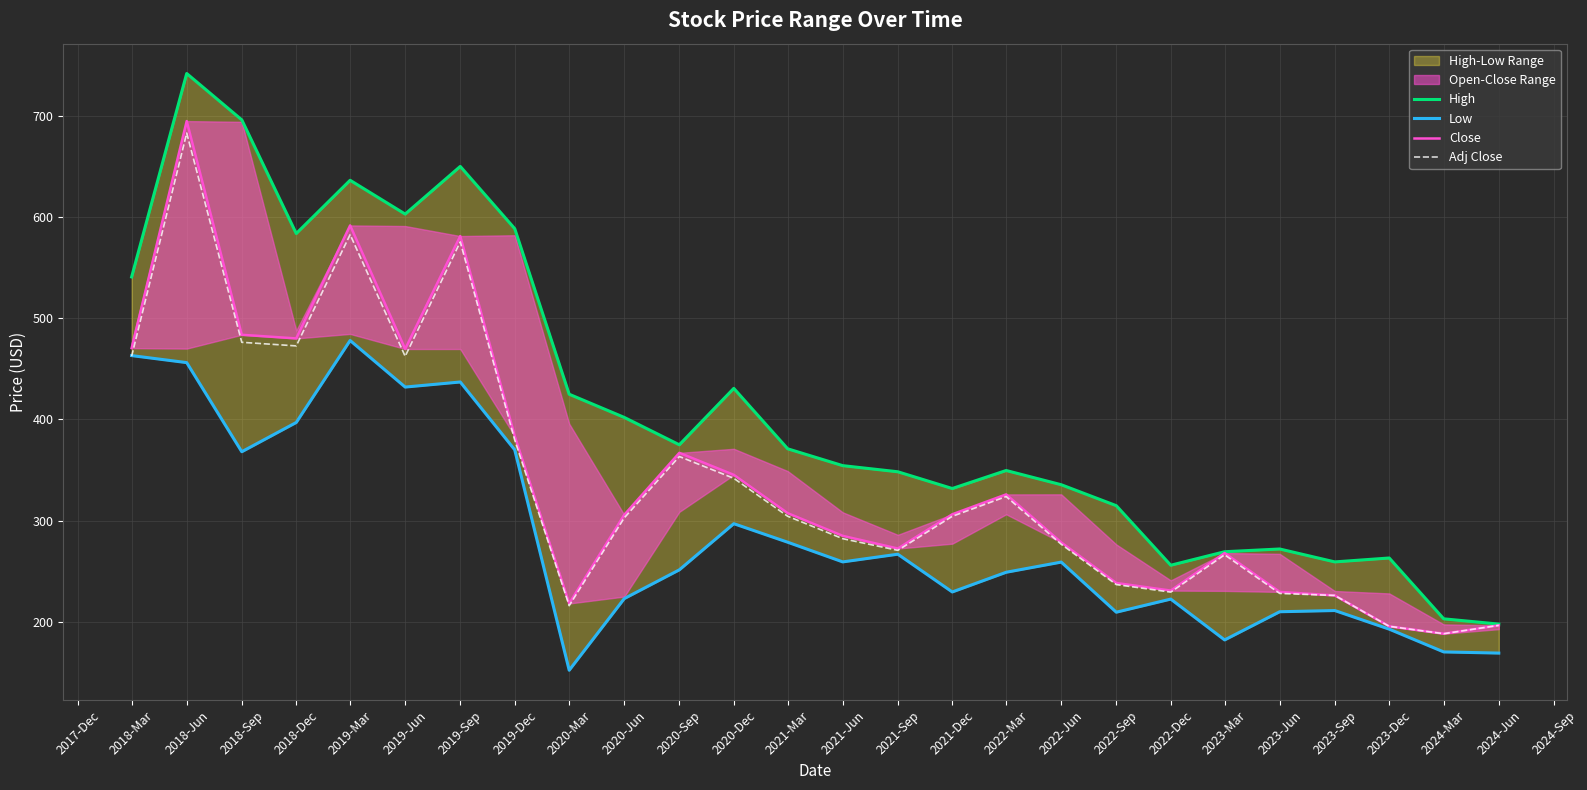

How many values in the Low series exceed 259?

13